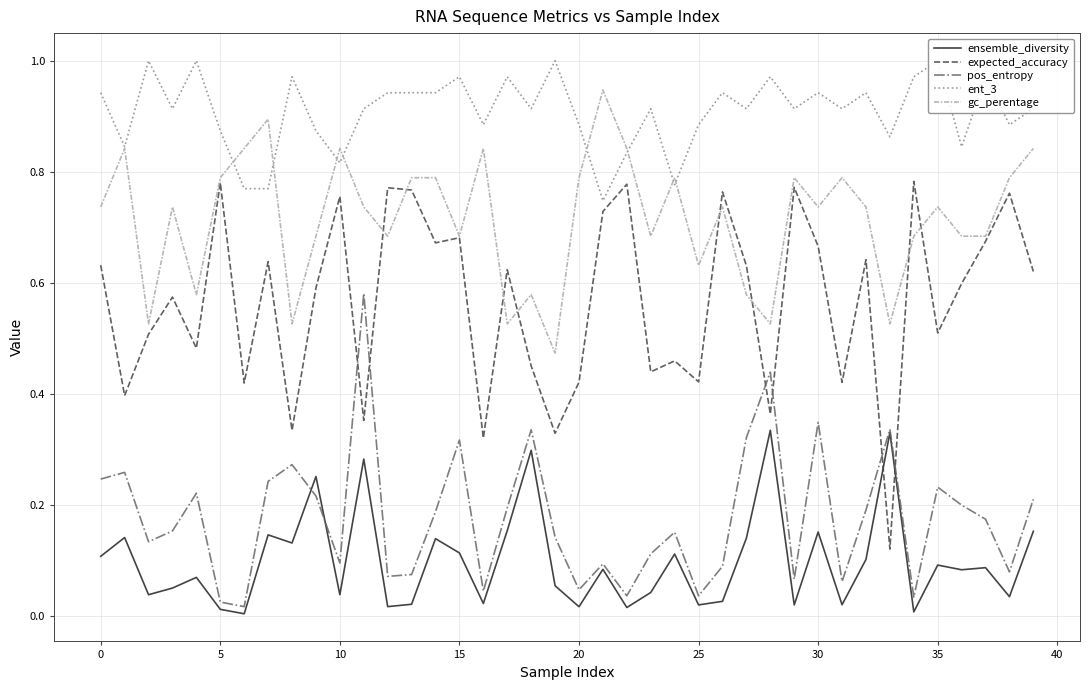

Reading right to left, transcribe all the data shown in this chart.

ensemble_diversity: 0.2	0.0	0.1	0.1	0.1	0.0	0.3	0.1	0.0	0.2	0.0	0.3	0.1	0.0	0.0	0.1	0.0	0.0	0.1	0.0	0.1	0.3	0.2	0.0	0.1	0.1	0.0	0.0	0.3	0.0	0.3	0.1	0.1	0.0	0.0	0.1	0.1	0.0	0.1	0.1
expected_accuracy: 0.6	0.8	0.7	0.6	0.5	0.8	0.1	0.6	0.4	0.7	0.8	0.4	0.6	0.8	0.4	0.5	0.4	0.8	0.7	0.4	0.3	0.5	0.6	0.3	0.7	0.7	0.8	0.8	0.4	0.8	0.6	0.3	0.6	0.4	0.8	0.5	0.6	0.5	0.4	0.6
pos_entropy: 0.2	0.1	0.2	0.2	0.2	0.0	0.3	0.2	0.1	0.3	0.1	0.4	0.3	0.1	0.0	0.2	0.1	0.0	0.1	0.0	0.1	0.3	0.2	0.0	0.3	0.2	0.1	0.1	0.6	0.1	0.2	0.3	0.2	0.0	0.0	0.2	0.2	0.1	0.3	0.2
ent_3: 0.9	0.9	1.0	0.8	1.0	1.0	0.9	0.9	0.9	0.9	0.9	1.0	0.9	0.9	0.9	0.8	0.9	0.8	0.7	0.9	1.0	0.9	1.0	0.9	1.0	0.9	0.9	0.9	0.9	0.8	0.9	1.0	0.8	0.8	0.9	1.0	0.9	1.0	0.8	0.9
gc_perentage: 0.8	0.8	0.7	0.7	0.7	0.7	0.5	0.7	0.8	0.7	0.8	0.5	0.6	0.7	0.6	0.8	0.7	0.8	0.9	0.8	0.5	0.6	0.5	0.8	0.7	0.8	0.8	0.7	0.7	0.8	0.7	0.5	0.9	0.8	0.8	0.6	0.7	0.5	0.8	0.7